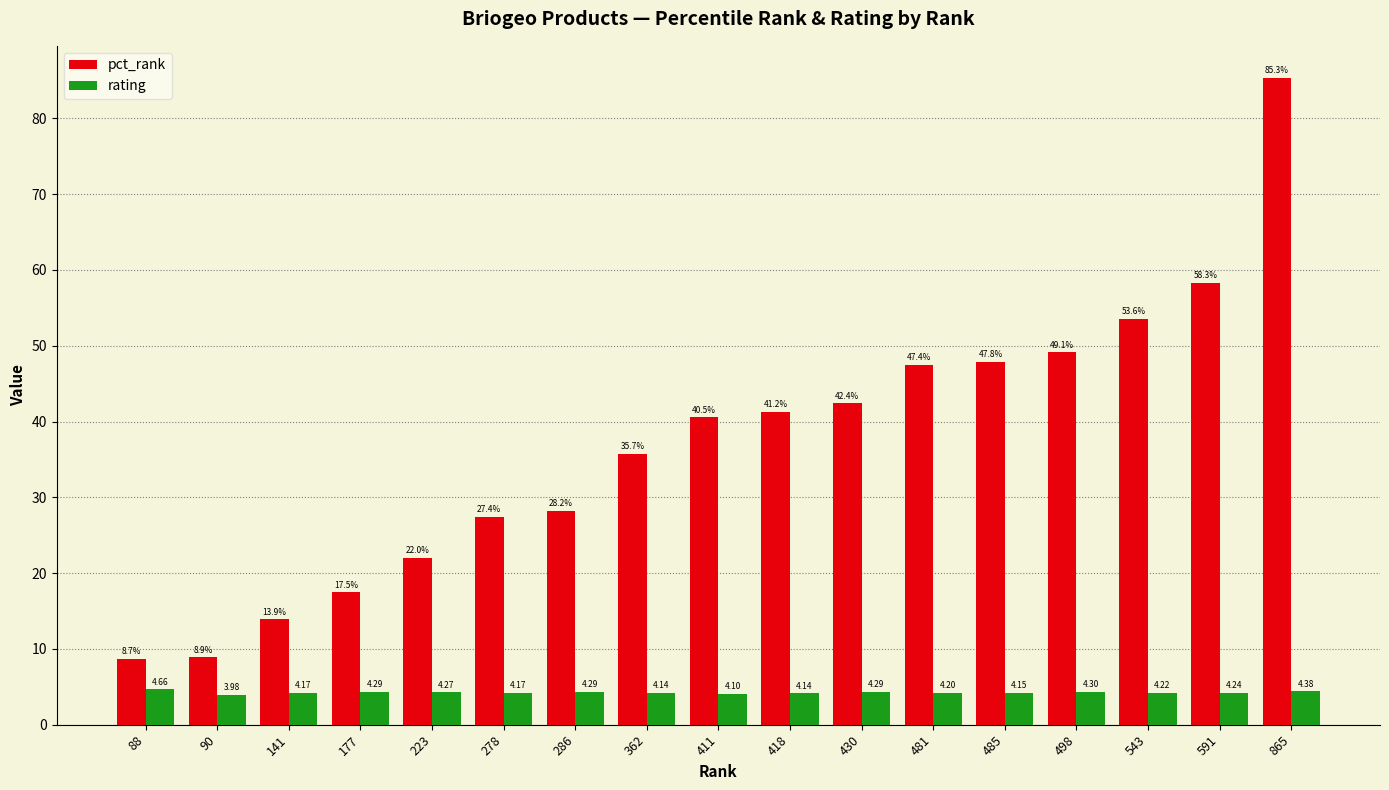

What is the highest value of the pct_rank series?

85.3